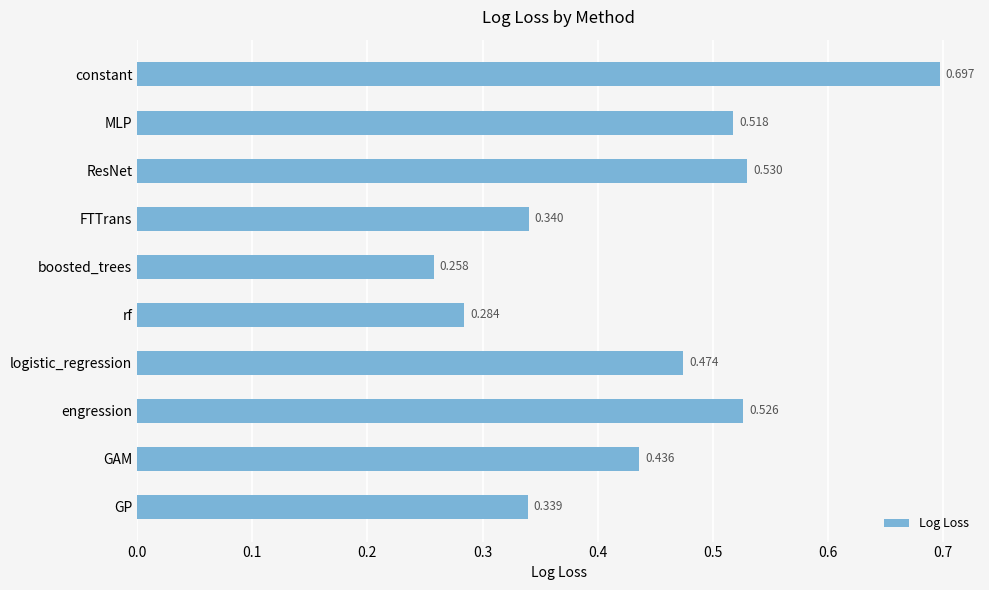

Between FTTrans and ResNet, which is larger?

ResNet